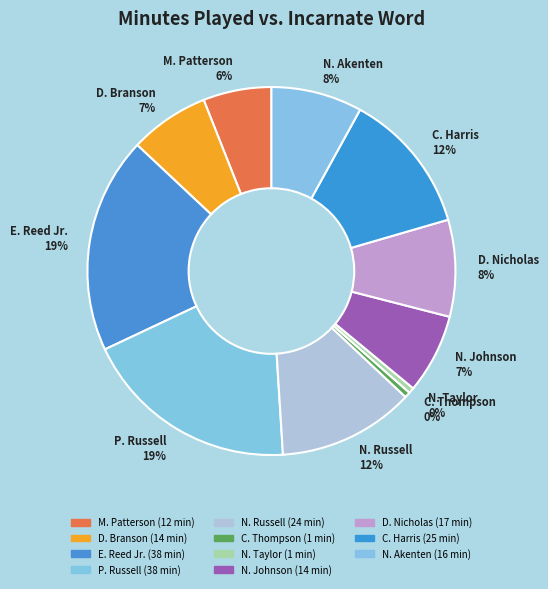

Is N. Taylor the majority of the pie?

No